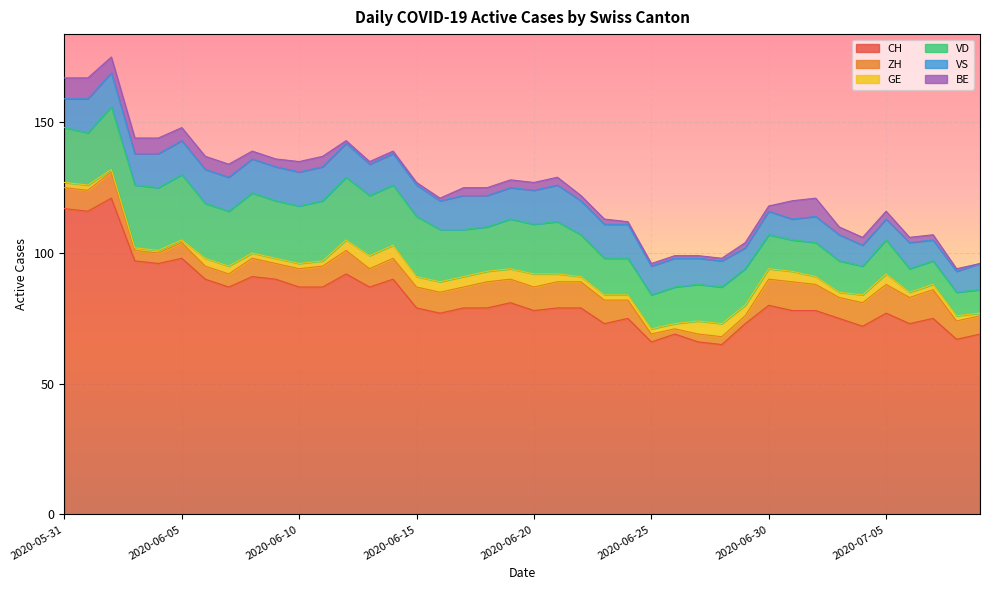

True or false: BE has more than 0 points higher than both neighbors.

False